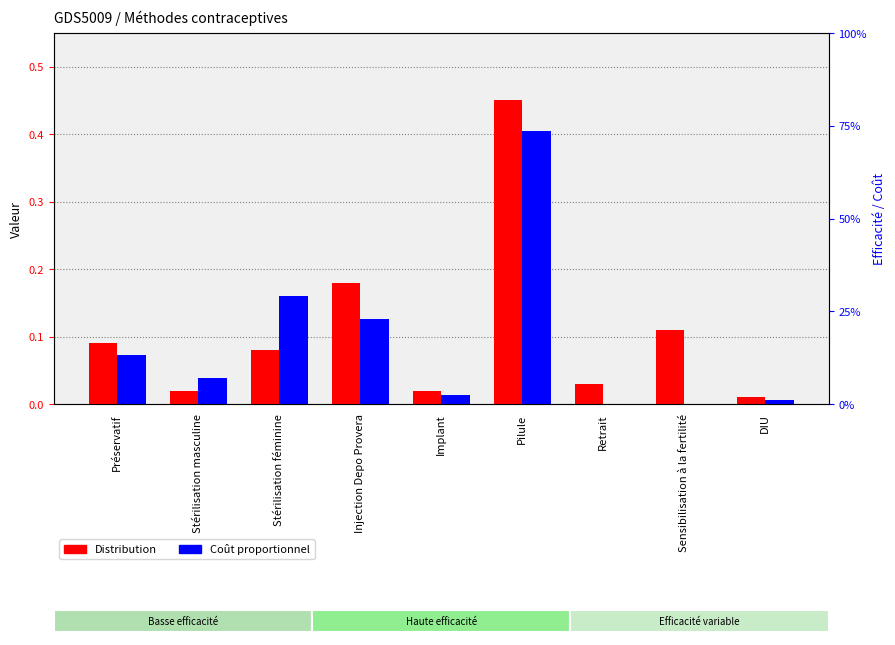

At which label is Distribution closest to 0?

DIU